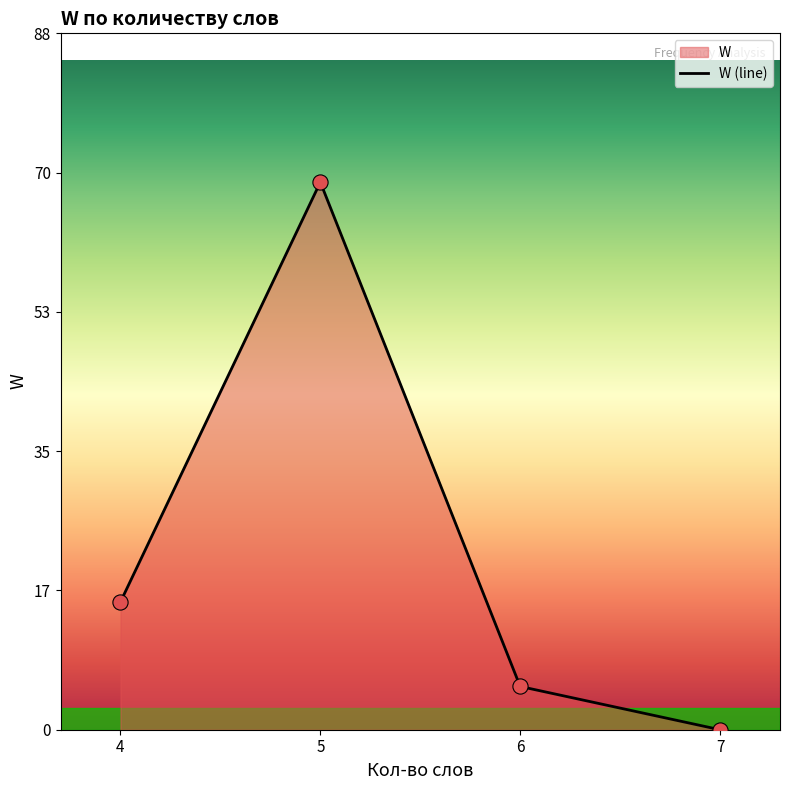

Between 5 and 7, which is larger?

5